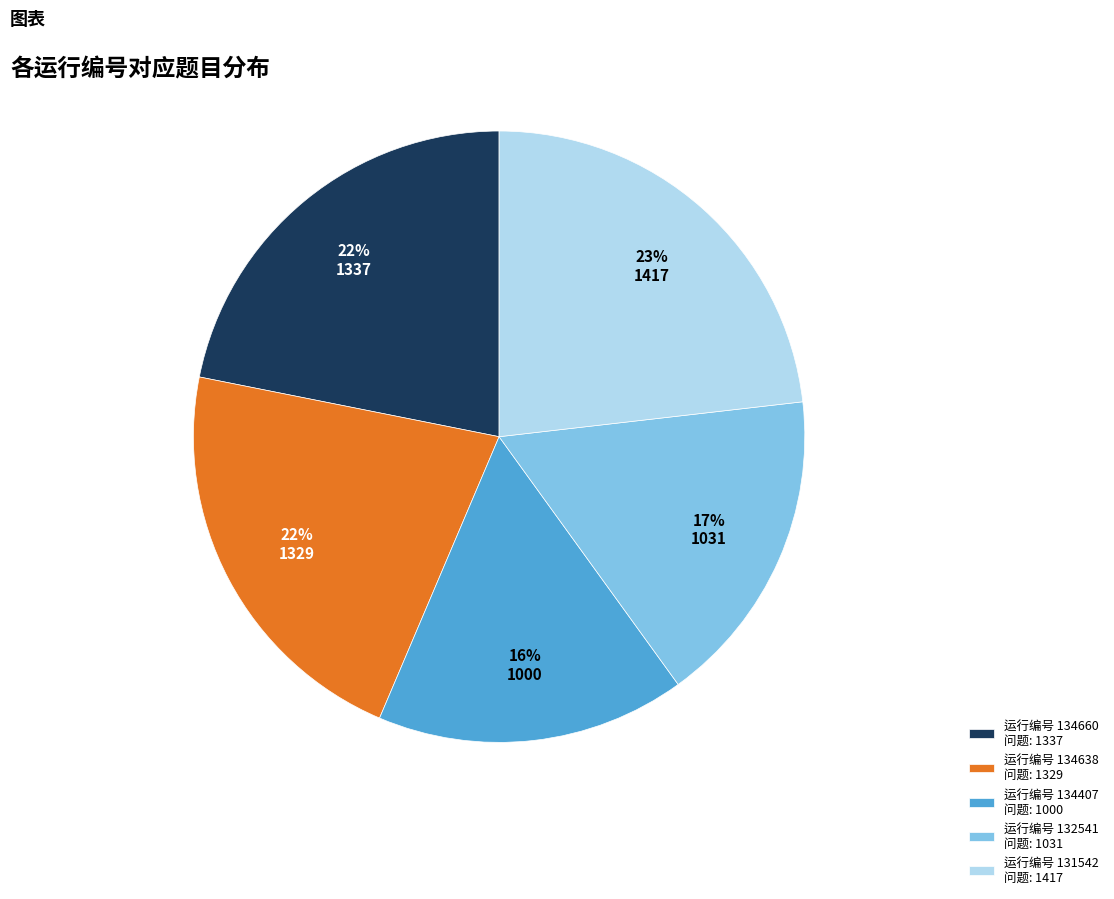

To the nearest percent, what is the average slice percentage?

20%